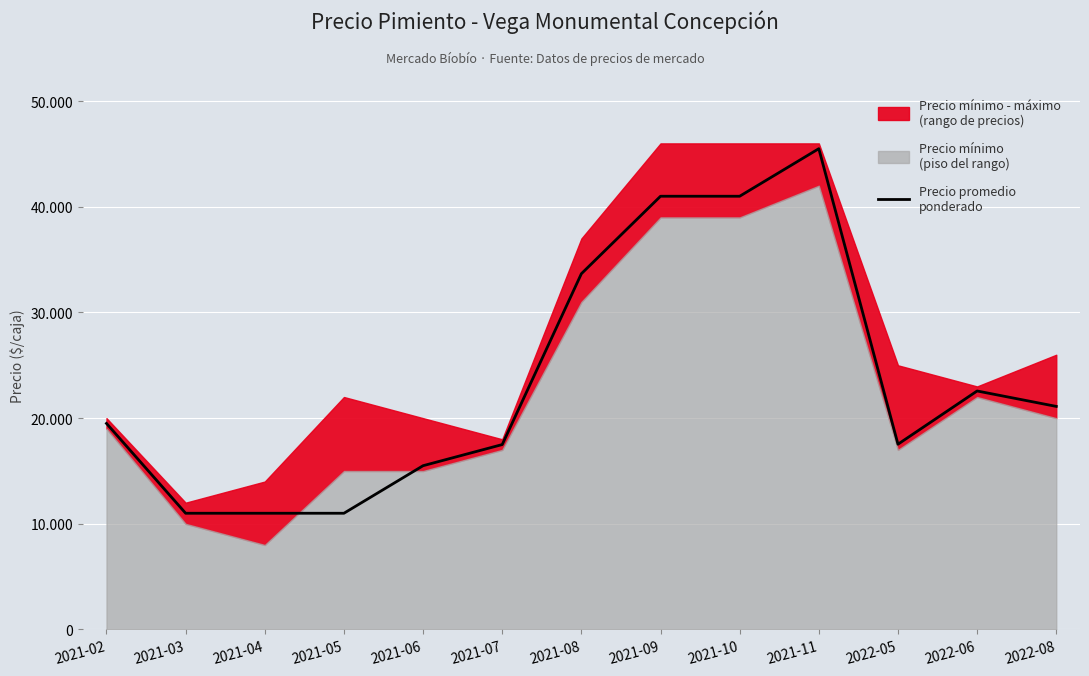

Reading left to right, transcribe all the data shown in this chart.

2021-02=19500	2021-03=11000	2021-04=11000	2021-05=11000	2021-06=15500	2021-07=17500	2021-08=33667	2021-09=41000	2021-10=41000	2021-11=45500	2022-05=17533	2022-06=22571	2022-08=21111